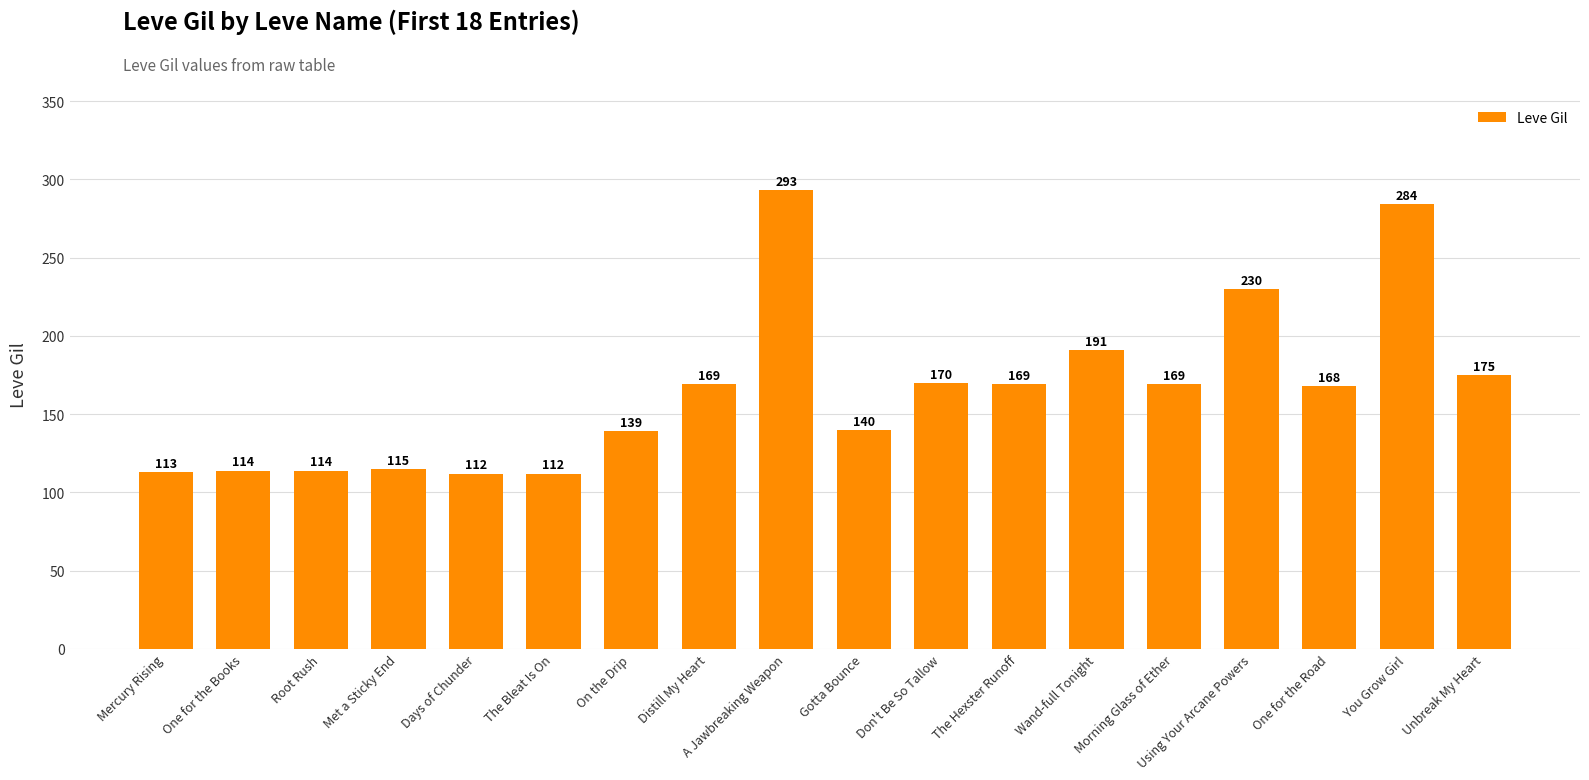

Which has a higher value, Root Rush or One for the Road?

One for the Road